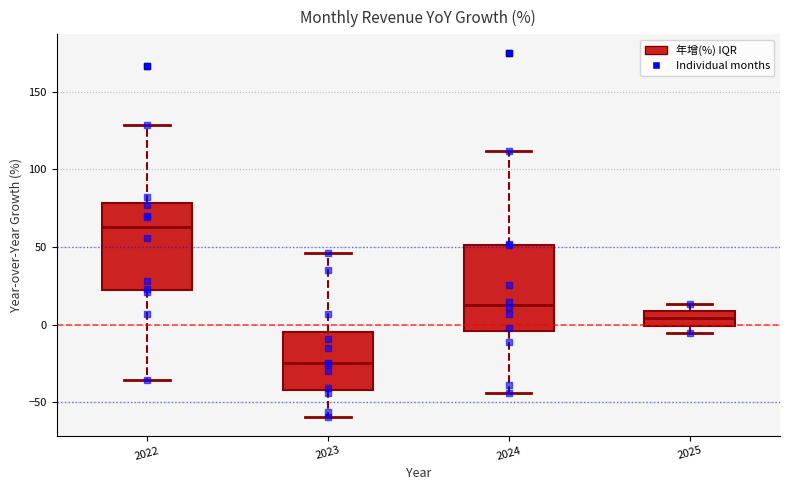

Where is the lower edge of the box at x = 2023 on the y-axis? The values are not printed on the chart, so give them approximately, as read against the axis.

-40